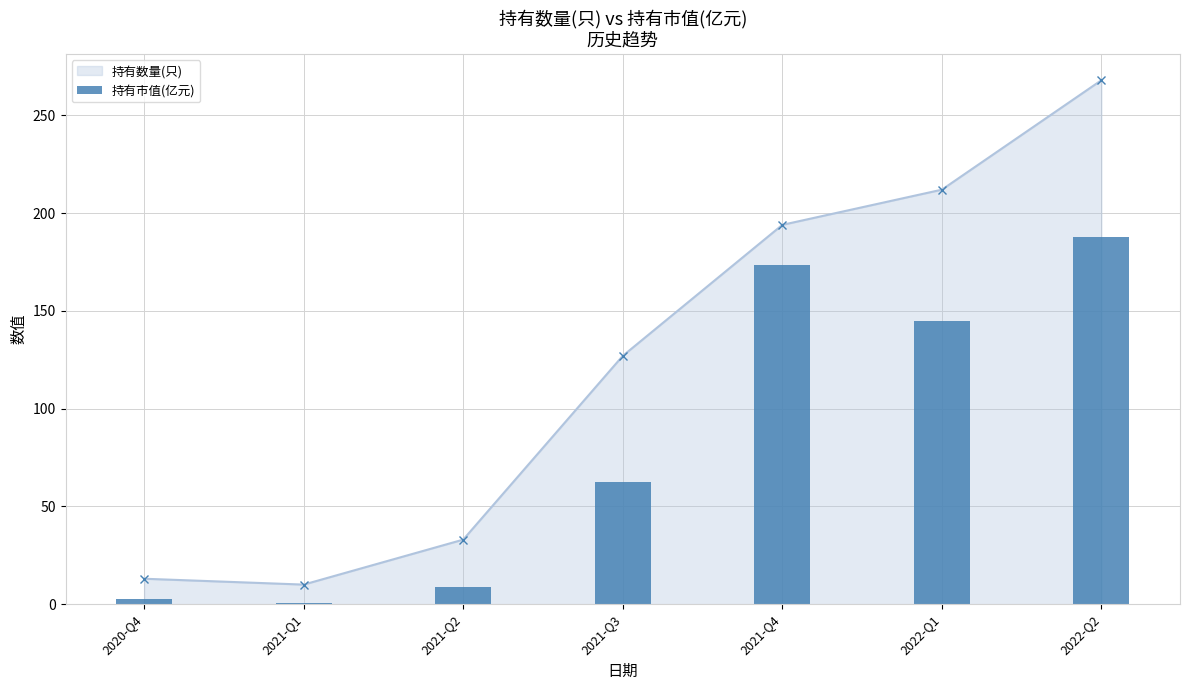

Read the value at 2022-Q1.

144.9